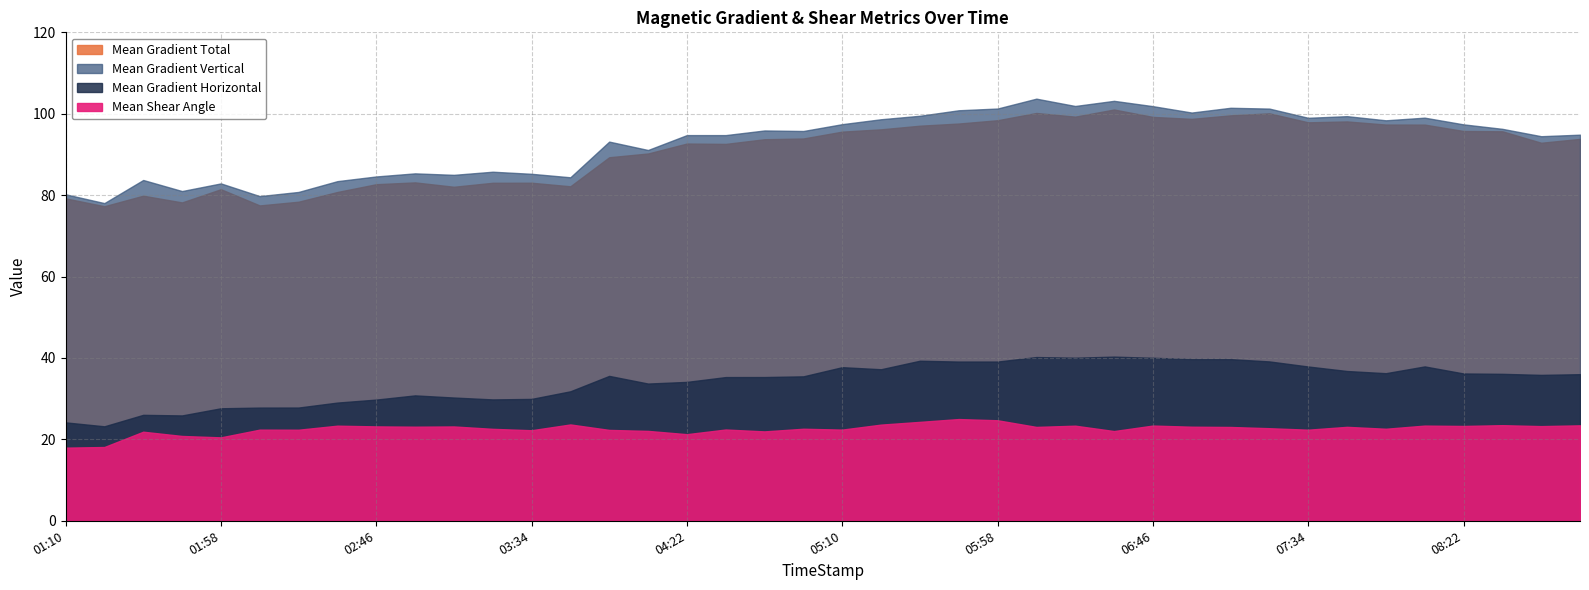

What is the highest value of the Mean Gradient Total series?

101.0